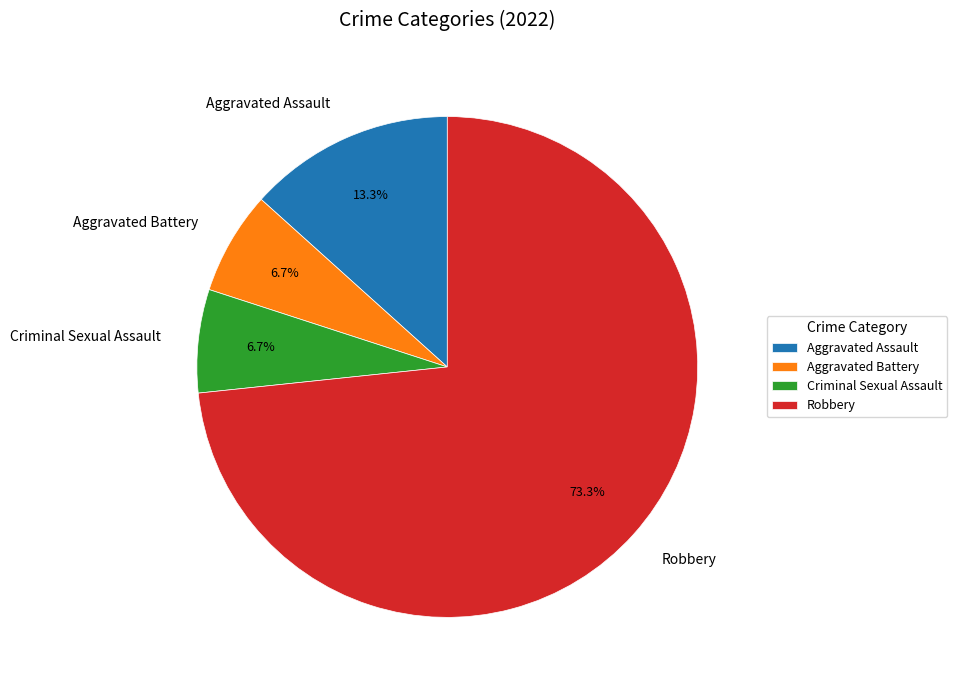

To the nearest percent, what is the combined percentage of Criminal Sexual Assault and Robbery?

80%